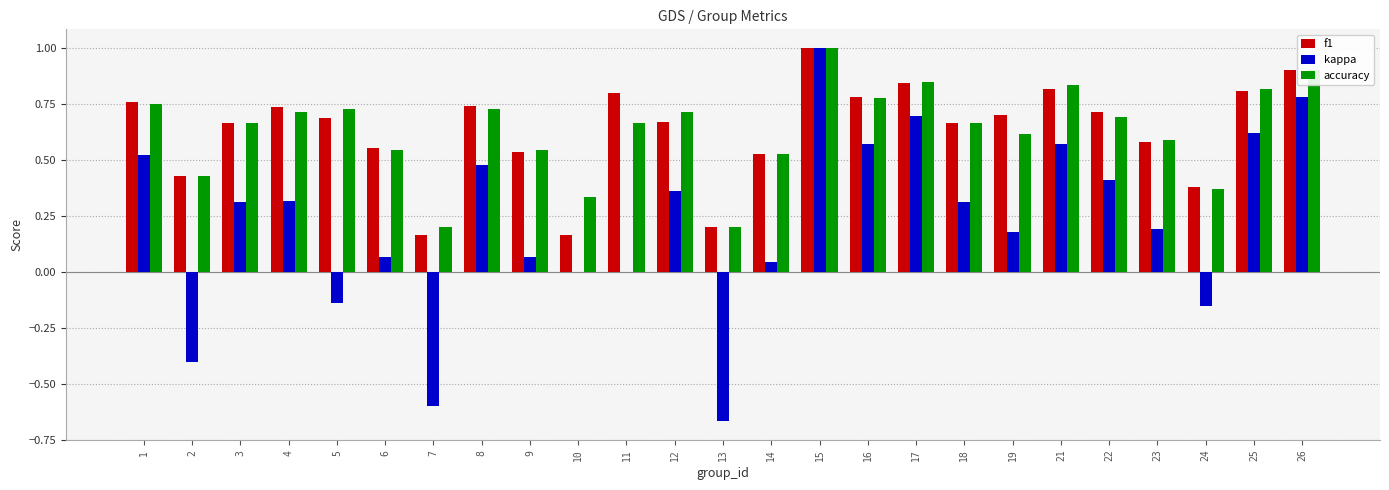

What is the maximum value shown in the chart?

1.0